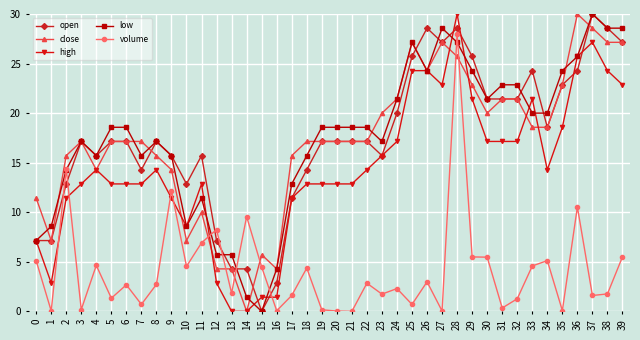

Rank the series at 11 from lowest to highest value.

volume, close, low, high, open